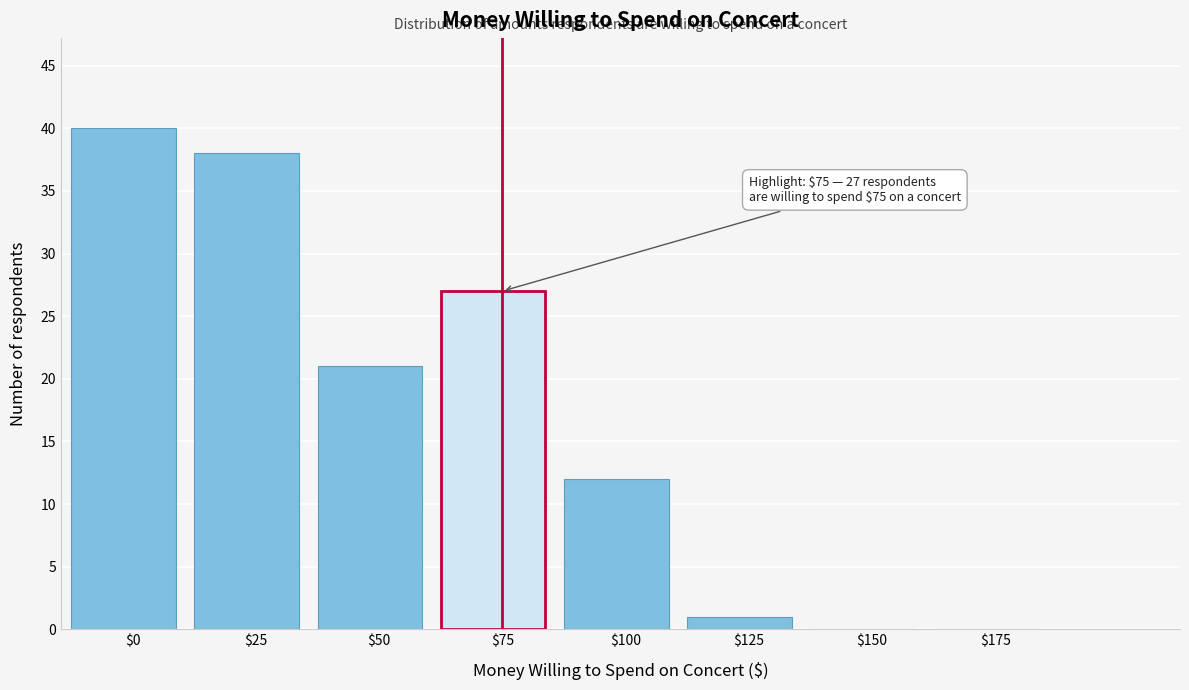

The chart shows a value of 40 at $0. True or false?

True